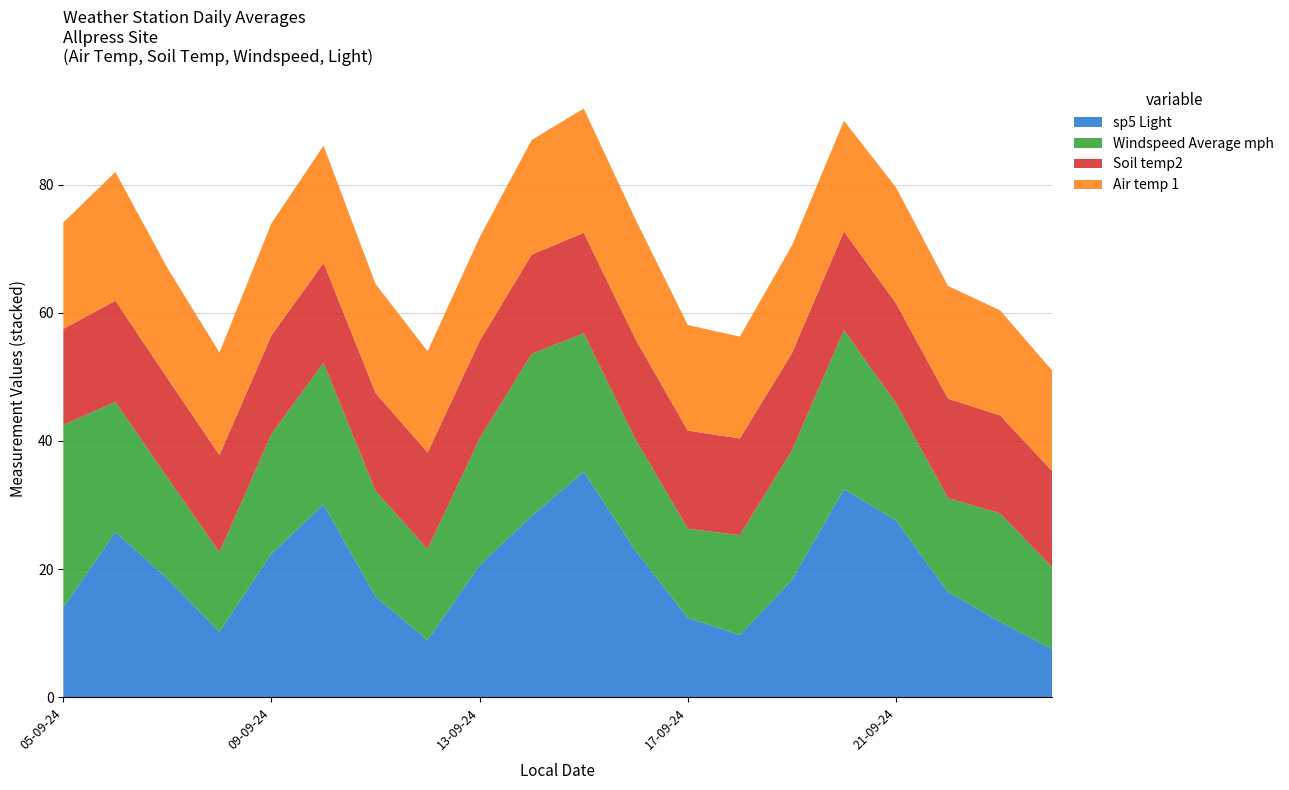

The sp5 Light series shows 14.0 at 05-09-24. True or false?

True